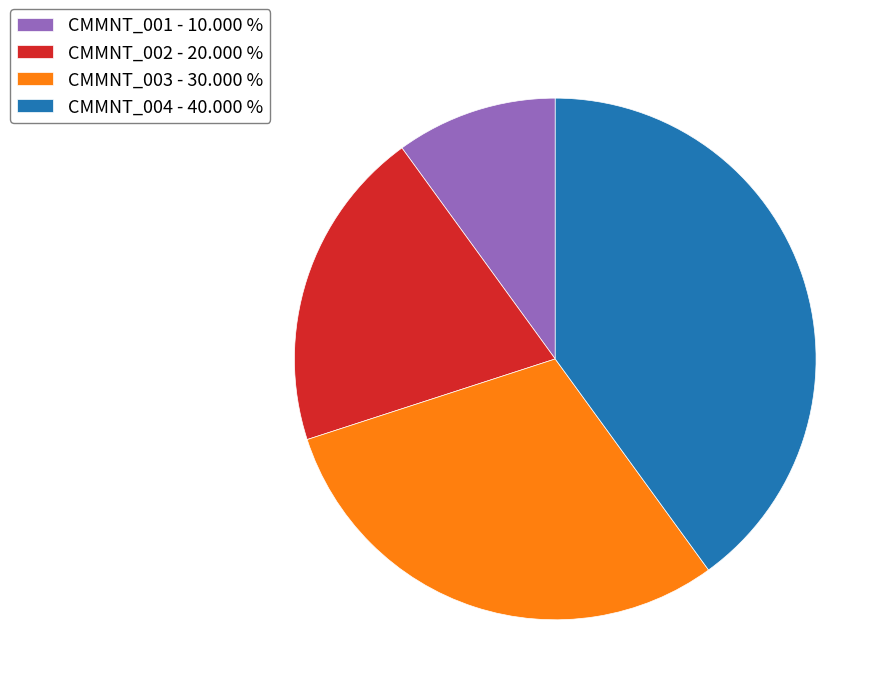

Which slice is the smallest?

CMMNT_001